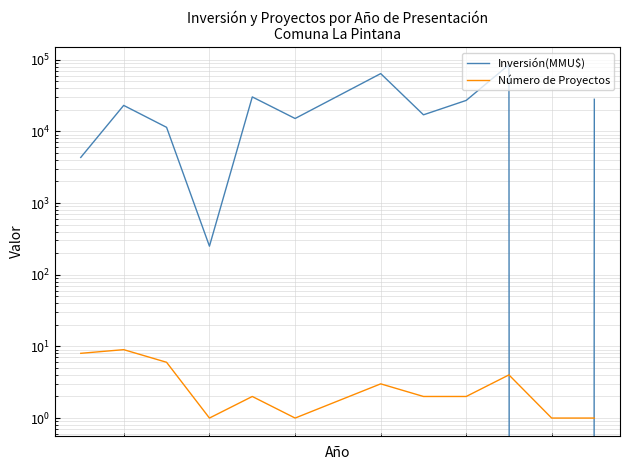

What is the maximum value shown in the chart?

84923